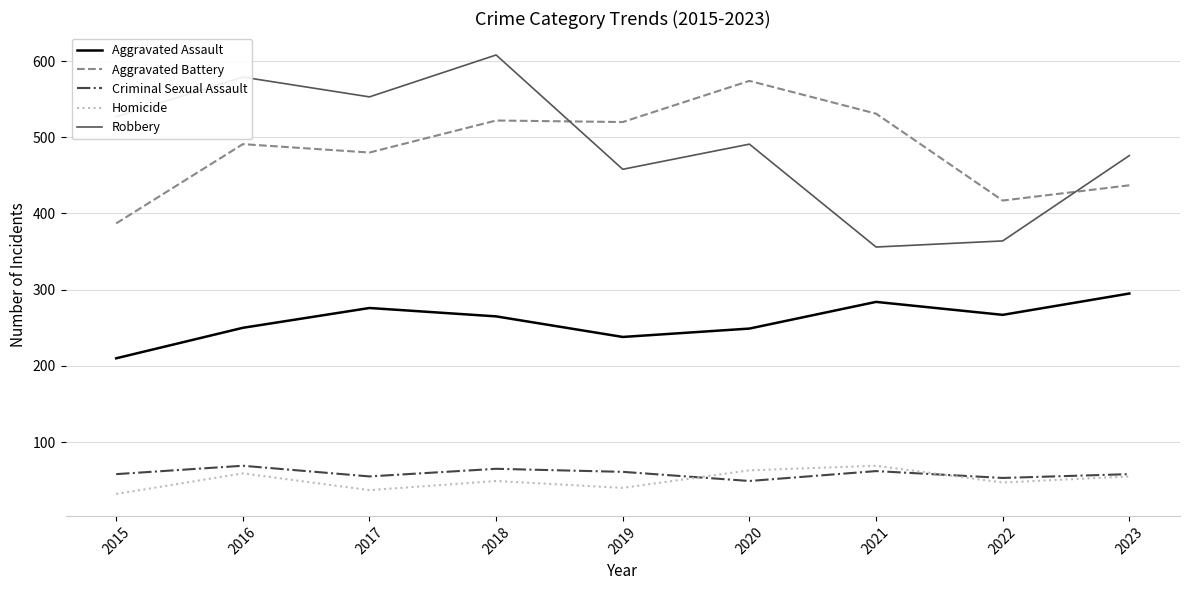

What are all the series names shown in the legend?

Aggravated Assault, Aggravated Battery, Criminal Sexual Assault, Homicide, Robbery